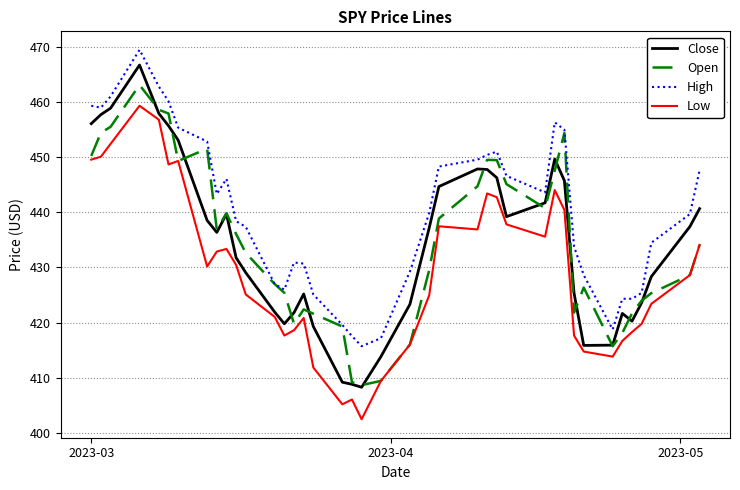

True or false: High and Low intersect in this chart.

False